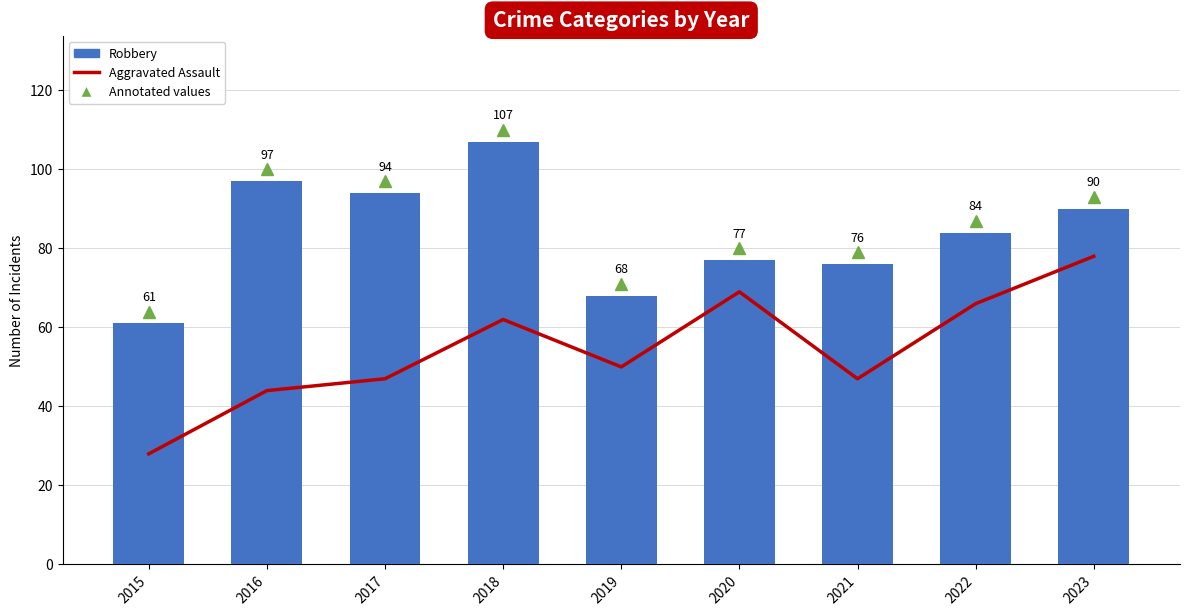

Which category has the highest value in the Robbery series?

2018